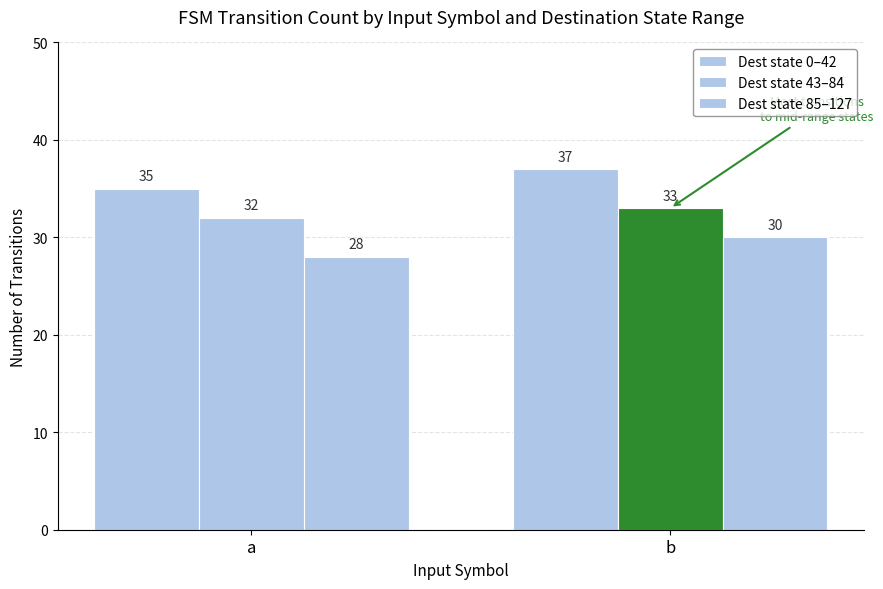

Reading left to right, list all the values displayed in this chart.

Dest state 0–42: 35	37
Dest state 43–84: 32	33
Dest state 85–127: 28	30